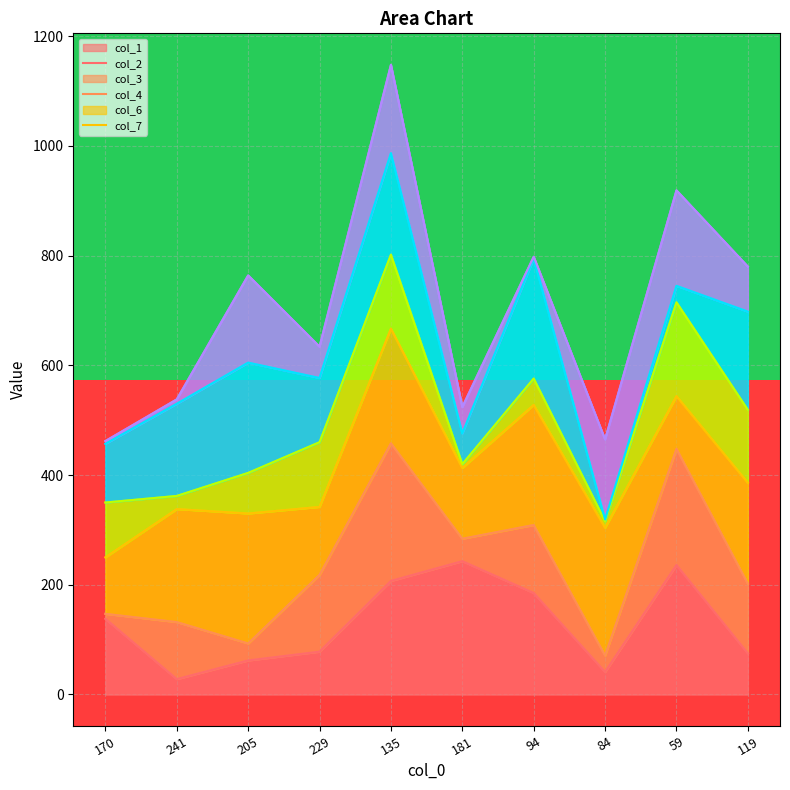

What is the minimum value for col_1?

28